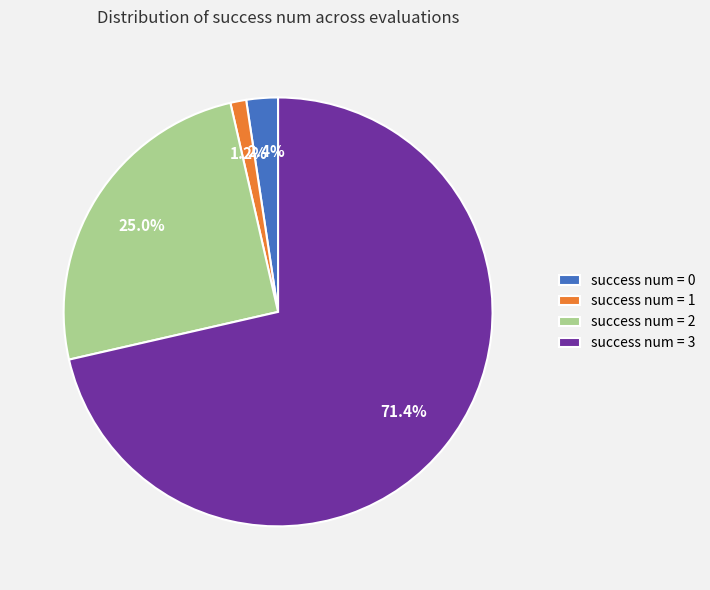

Which category has the biggest portion of the pie?

success num = 3